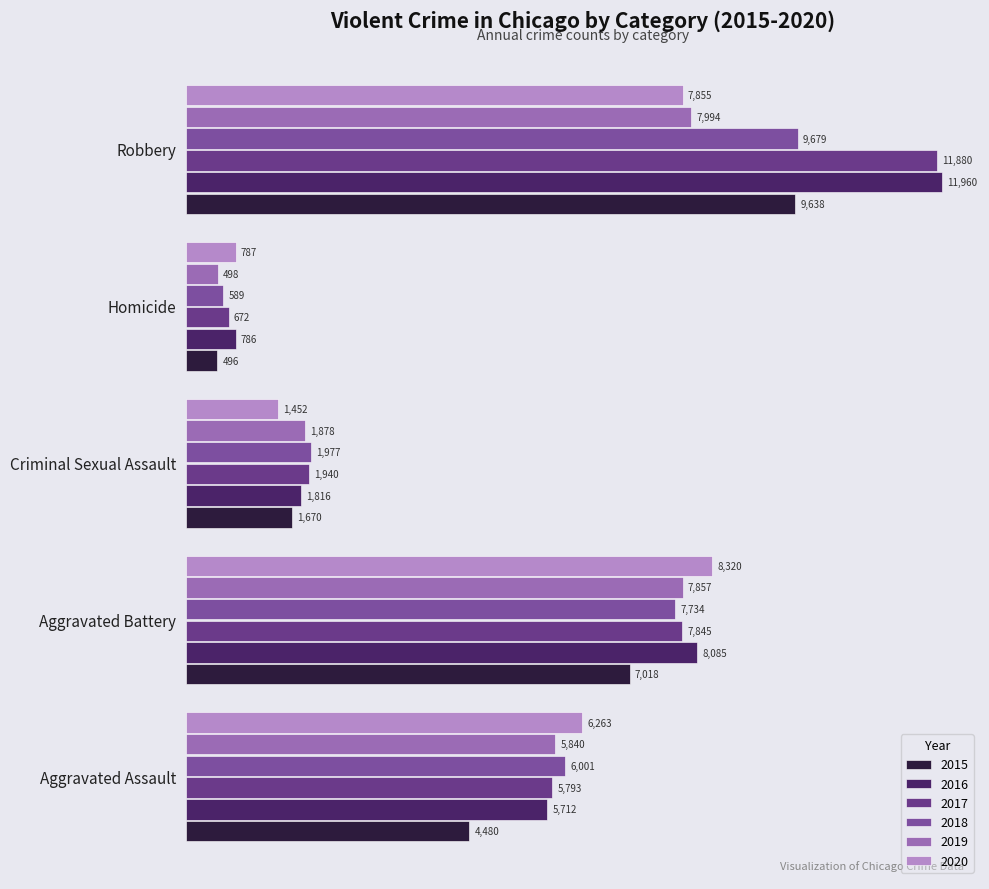

Reading left to right, what are all the values shown in this chart?

2015: Aggravated Assault=4480	Aggravated Battery=7018	Criminal Sexual Assault=1670	Homicide=496	Robbery=9638
2016: Aggravated Assault=5712	Aggravated Battery=8085	Criminal Sexual Assault=1816	Homicide=786	Robbery=11960
2017: Aggravated Assault=5793	Aggravated Battery=7845	Criminal Sexual Assault=1940	Homicide=672	Robbery=11880
2018: Aggravated Assault=6001	Aggravated Battery=7734	Criminal Sexual Assault=1977	Homicide=589	Robbery=9679
2019: Aggravated Assault=5840	Aggravated Battery=7857	Criminal Sexual Assault=1878	Homicide=498	Robbery=7994
2020: Aggravated Assault=6263	Aggravated Battery=8320	Criminal Sexual Assault=1452	Homicide=787	Robbery=7855